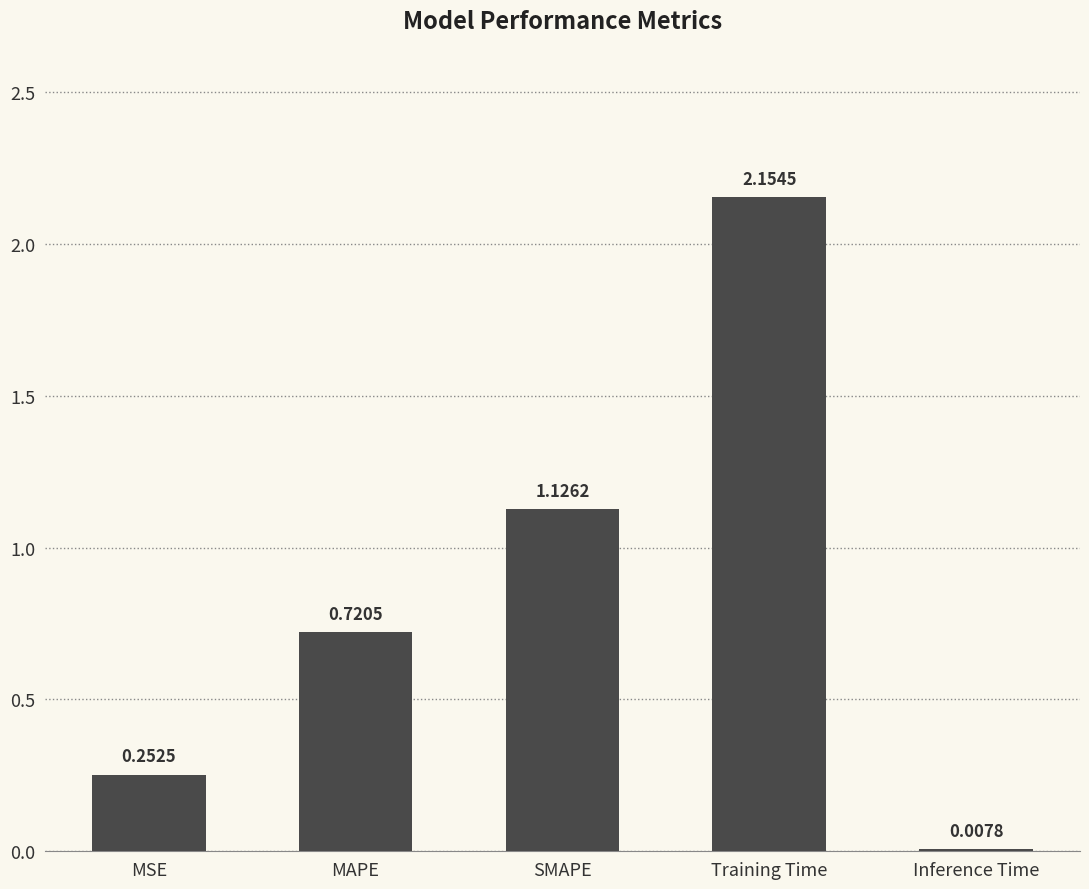

Which category has the highest value across all series?

Training Time